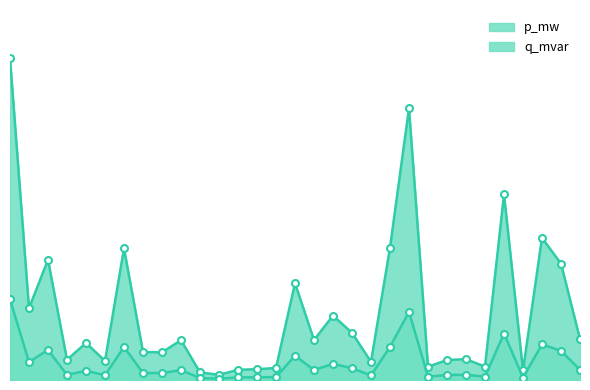

Does the chart have visible grid lines?

No